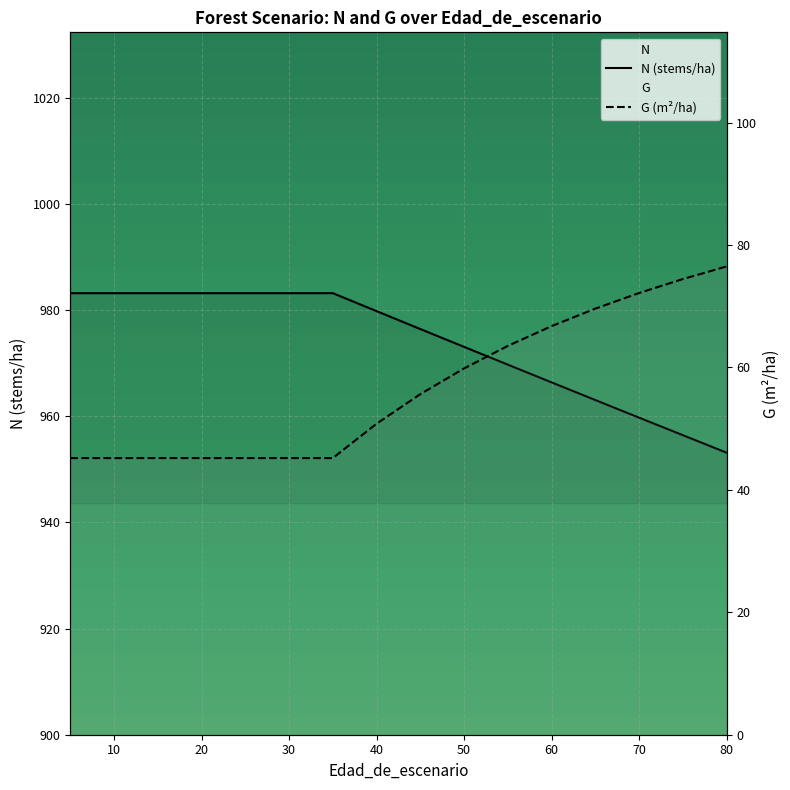

How many lines are shown in the chart?

2